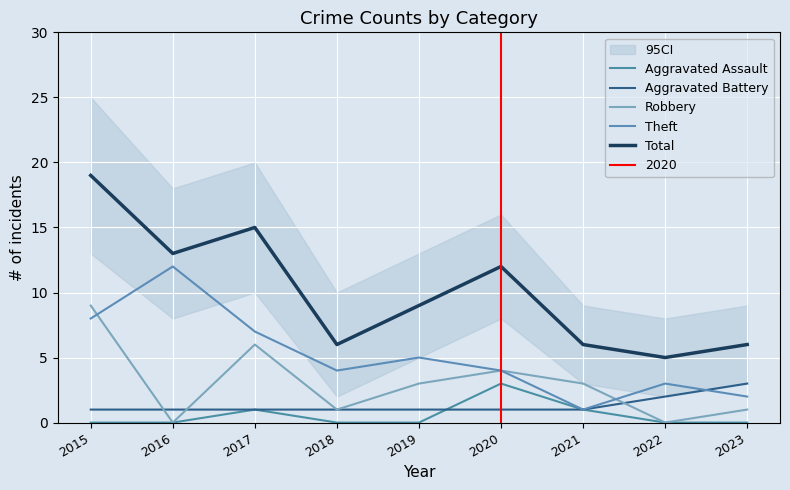

Which series has the widest spread of values?

Total